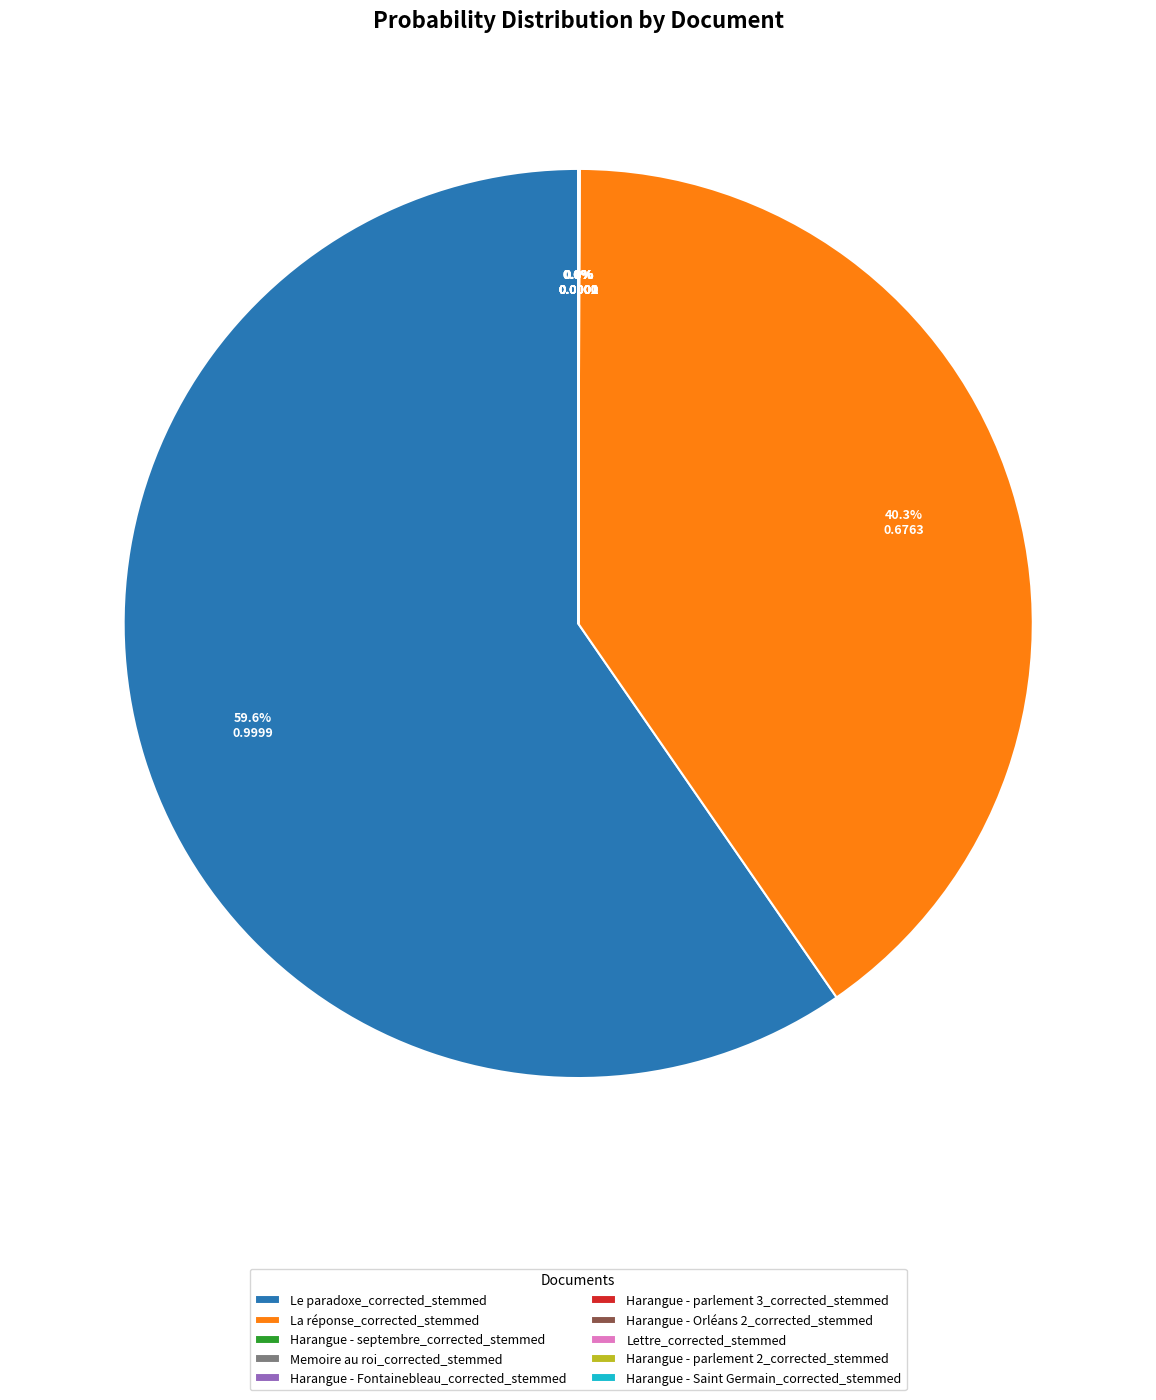

What is the majority slice?

Le paradoxe_corrected_stemmed